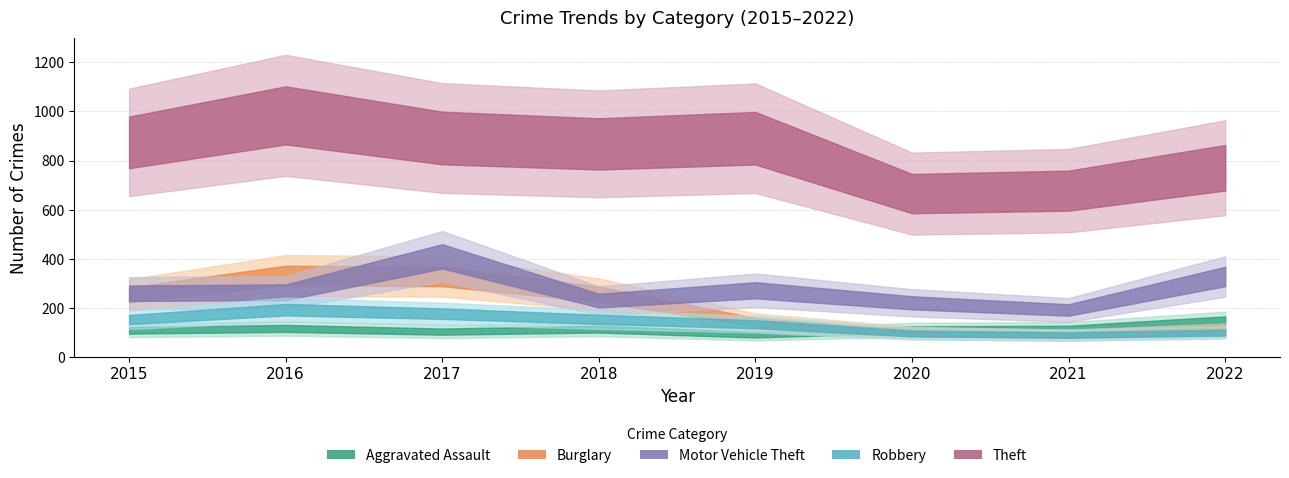

How many values in the Motor Vehicle Theft series are below 265?

4